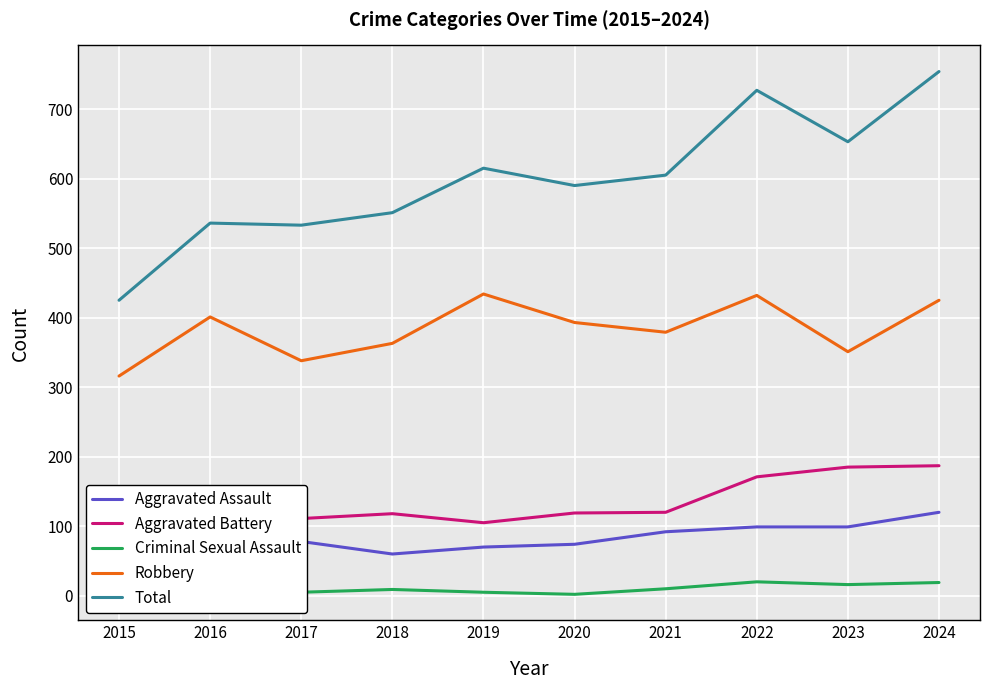

What is the total value across all series at 2023?

1304